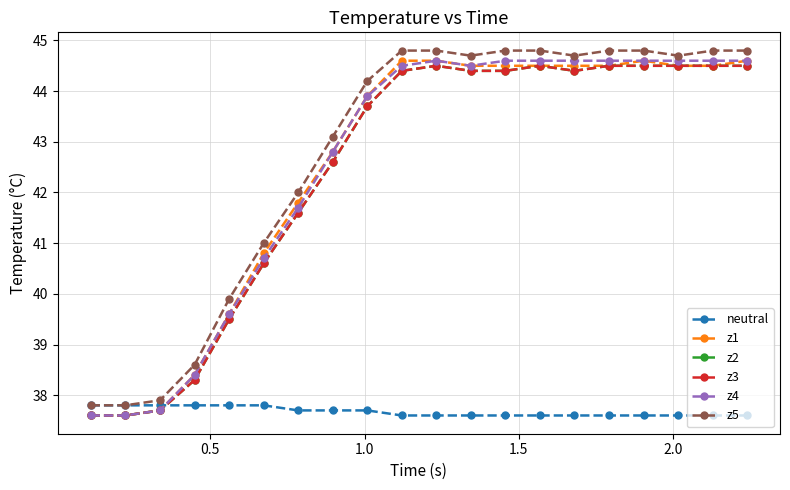

What is the difference between the maximum and minimum values in the z1 series?

7.0